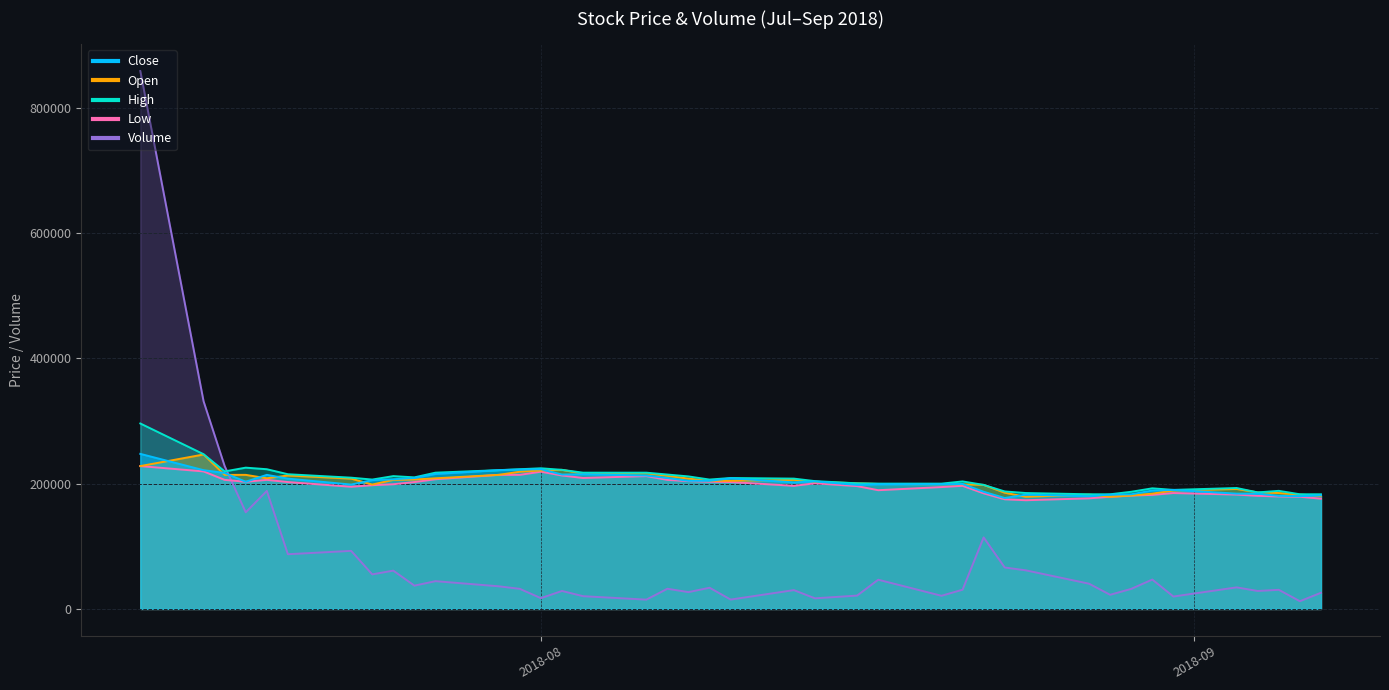

What is the label of the 26th point from the left?

2018-08-20